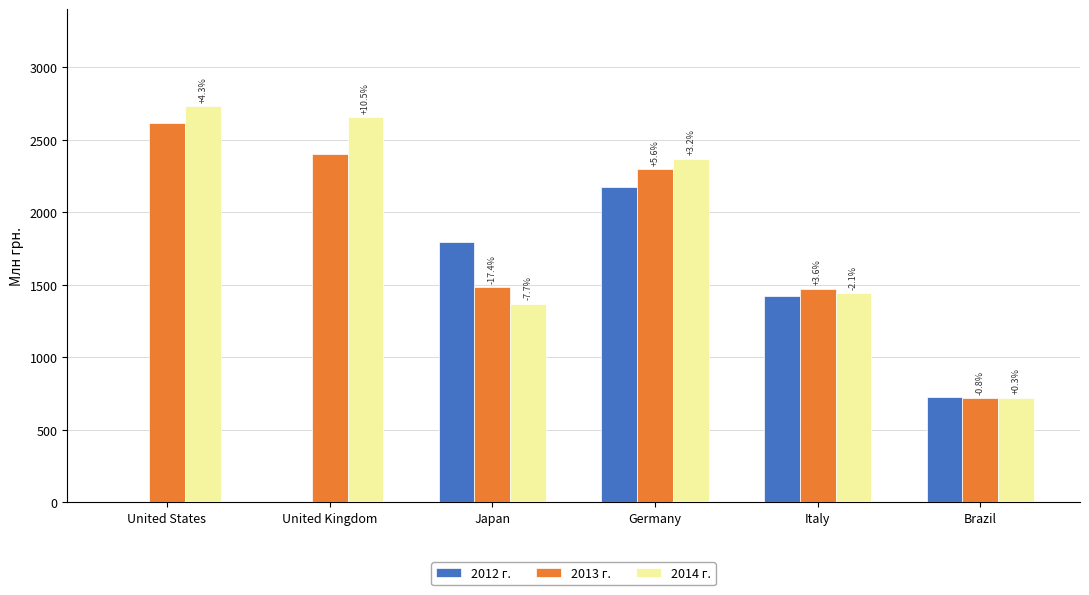

Reading left to right, transcribe all the data shown in this chart.

2012: United States=0.0	United Kingdom=0.0	Japan=1794.6	Germany=2173.9	Italy=1421.8	Brazil=724.3
2013: United States=2619.3	United Kingdom=2402.4	Japan=1482.8	Germany=2296.3	Italy=1473.1	Brazil=718.2
2014: United States=2731.3	United Kingdom=2655.4	Japan=1368.4	Germany=2369.0	Italy=1442.5	Brazil=720.5